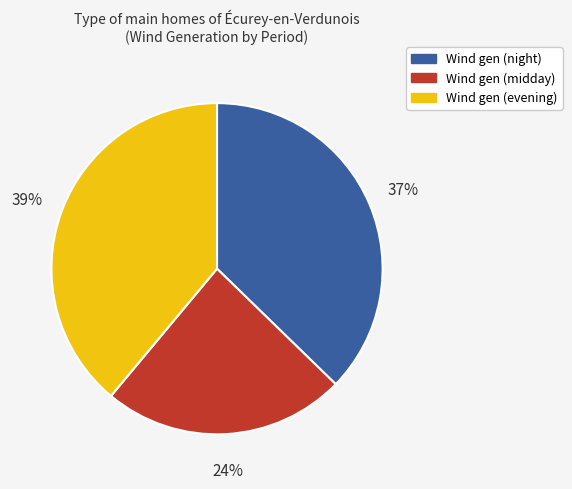

What is the largest slice in the pie chart?

Wind gen (evening)